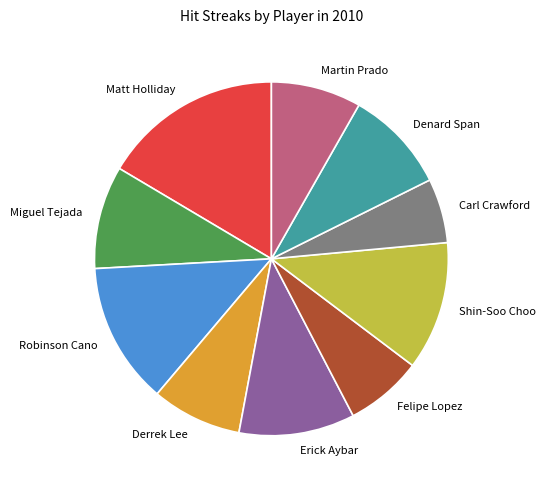

The Derrek Lee slice represents 8% of the pie. True or false?

True